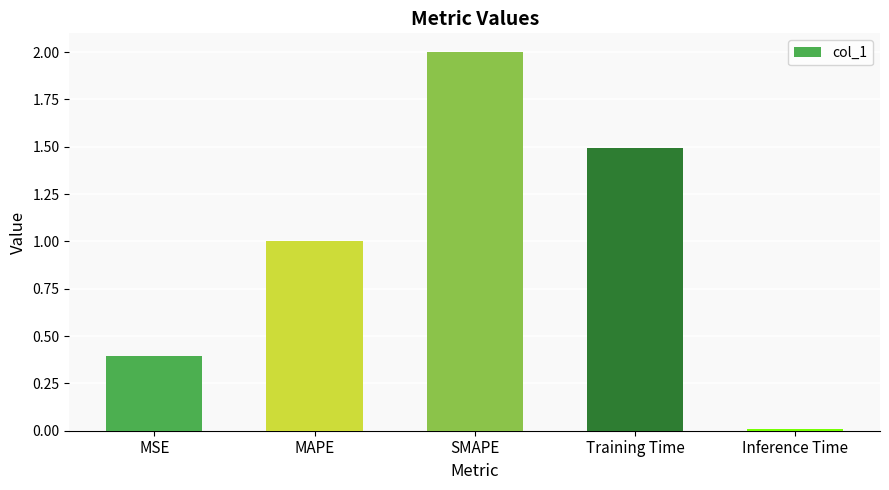

How many series are shown in this chart?

1